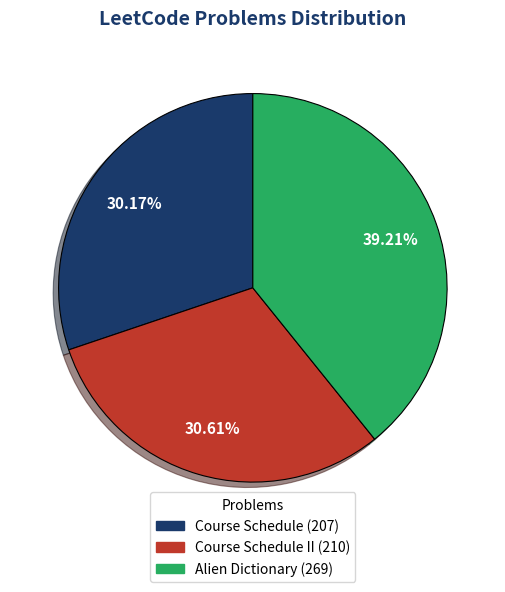

Does any single category account for the majority?

No